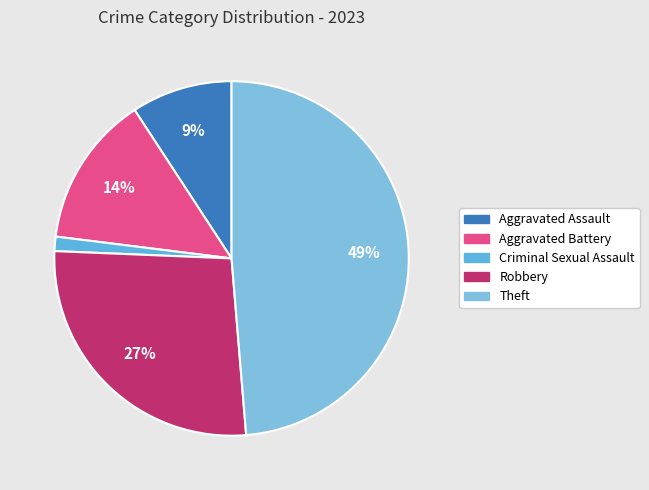

To the nearest percent, what is the difference between the Aggravated Battery and Aggravated Assault slice percentages?

5%